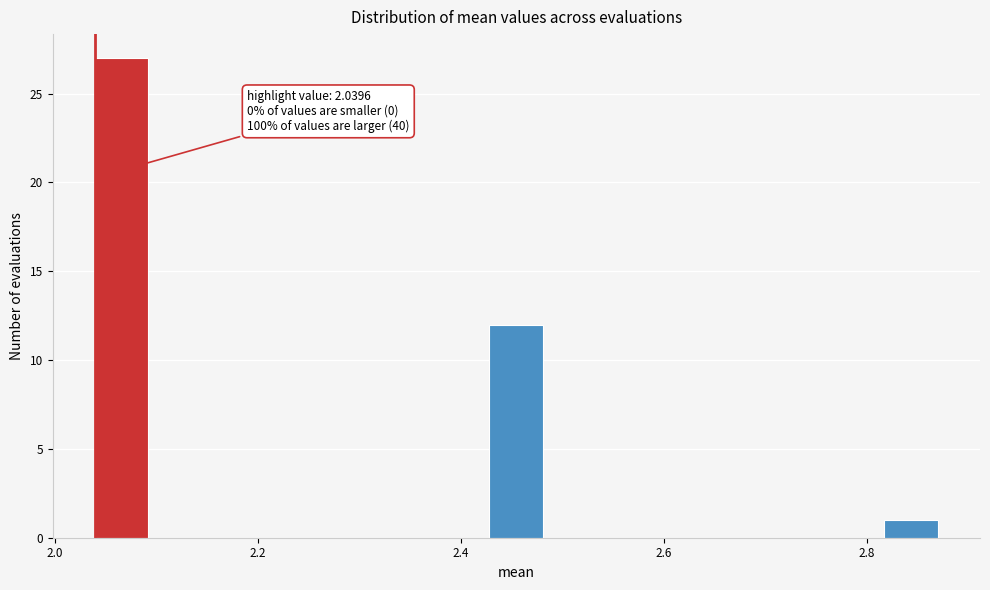

Read against the x-axis, roughly where is the centre of the tallest bar?

2.06